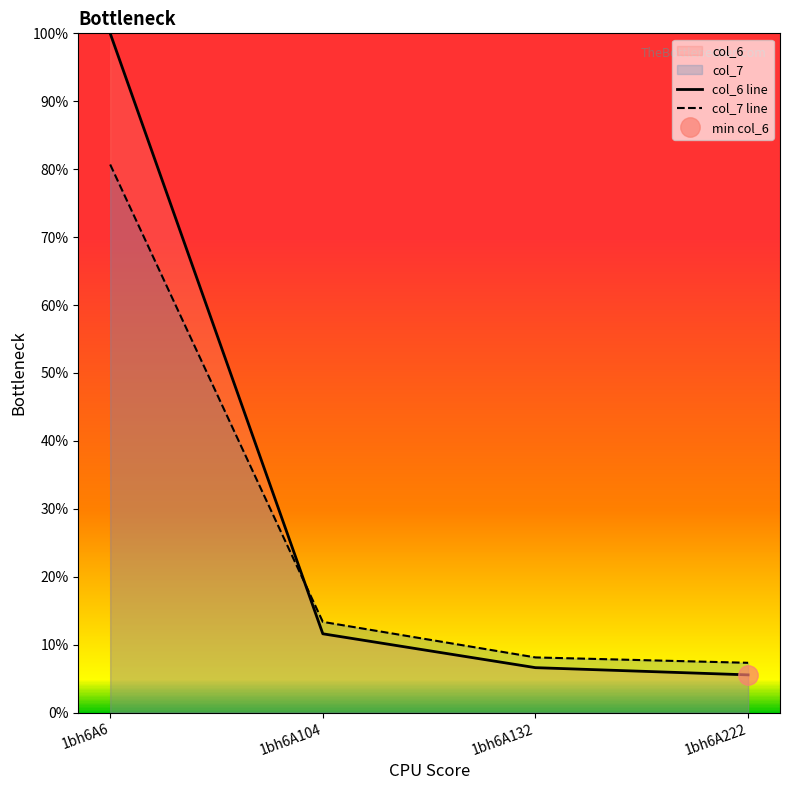

True or false: col_6 line has a value of 9.6 at 1bh6A132.

False